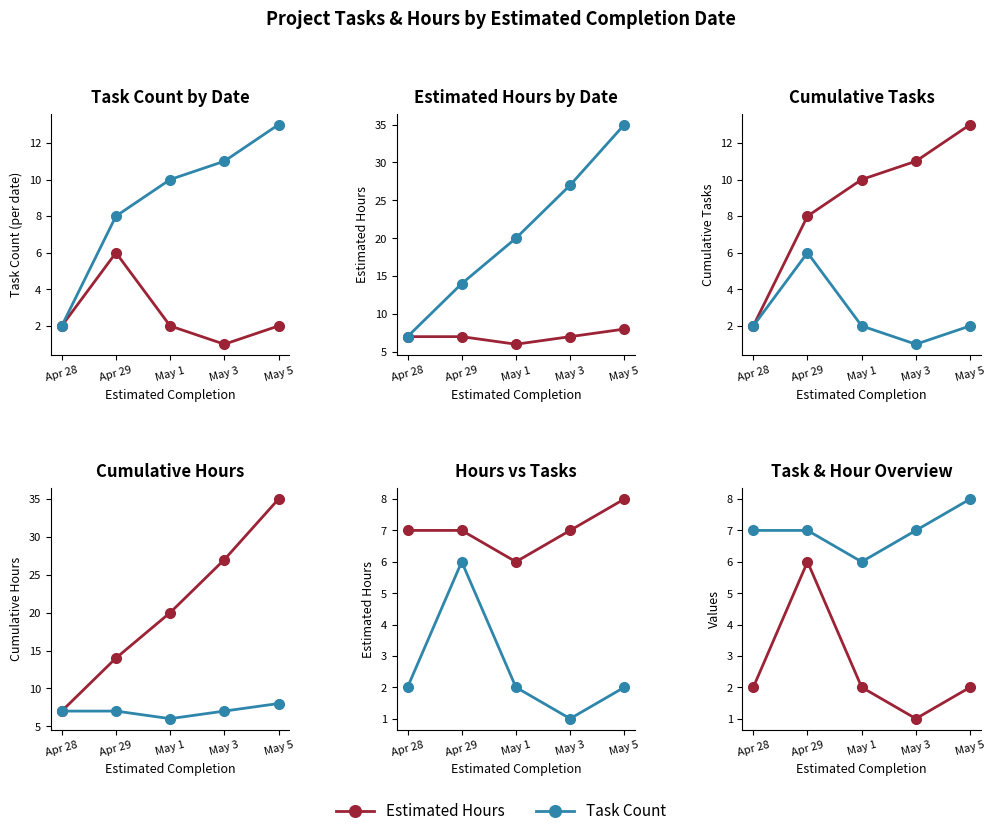

What position from the right is Apr 29?

4